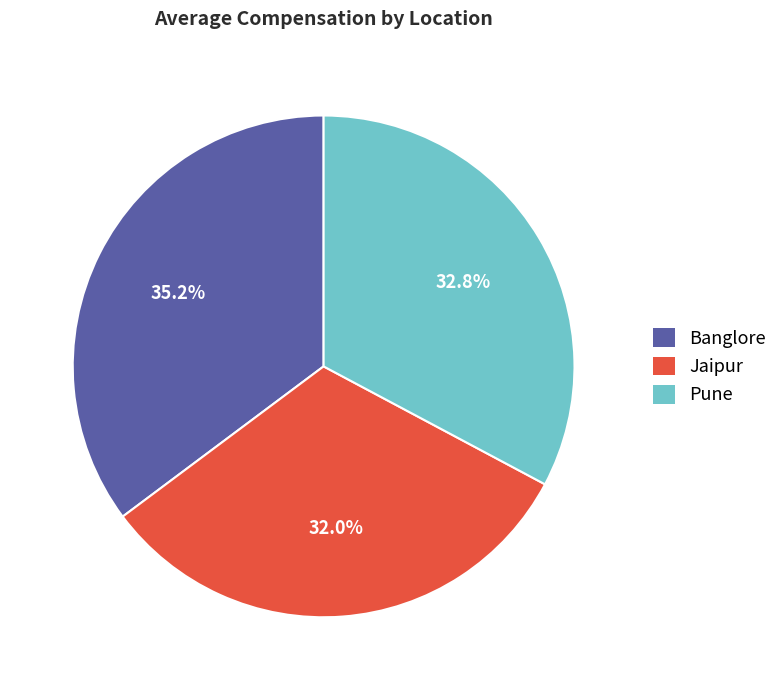

Is it true that Banglore is 35% of the pie?

True